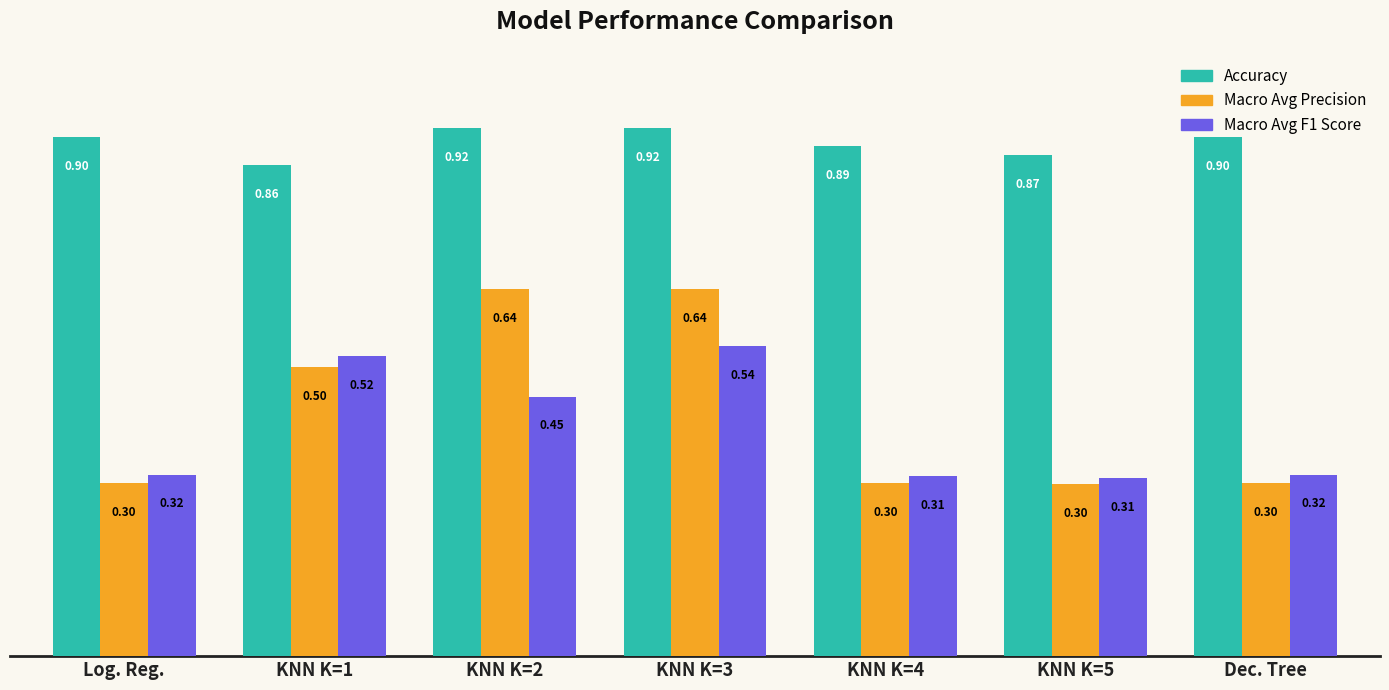

True or false: Macro Avg Precision has a value of 0.3 at Log. Reg..

True